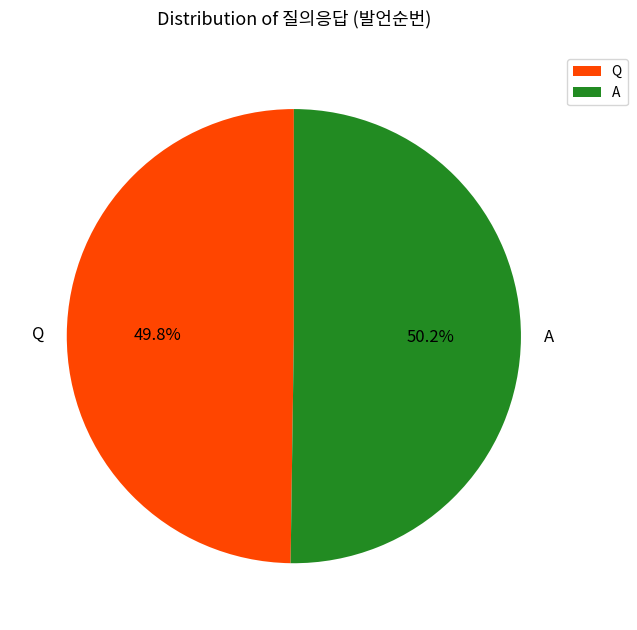

To the nearest percent, what is the average slice percentage?

50%